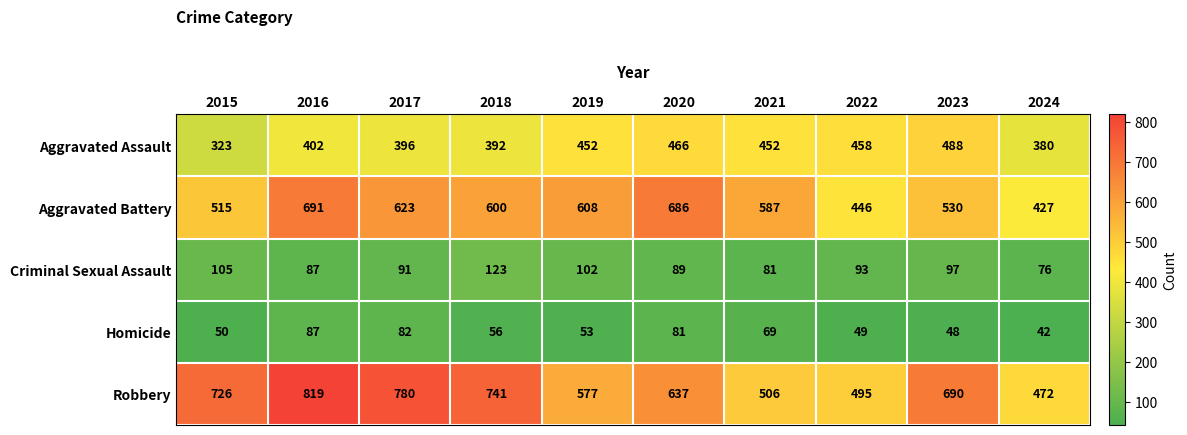

At which category does the chart reach its minimum across all series?

2024